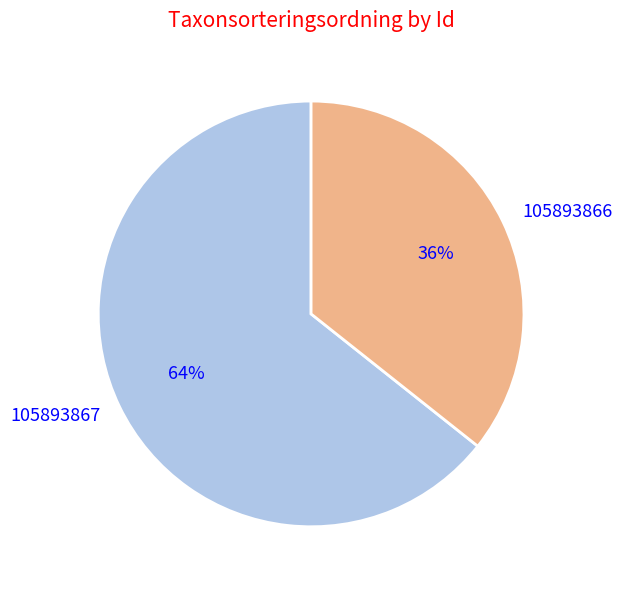

Is it true that 105893867 is 55% of the pie?

False